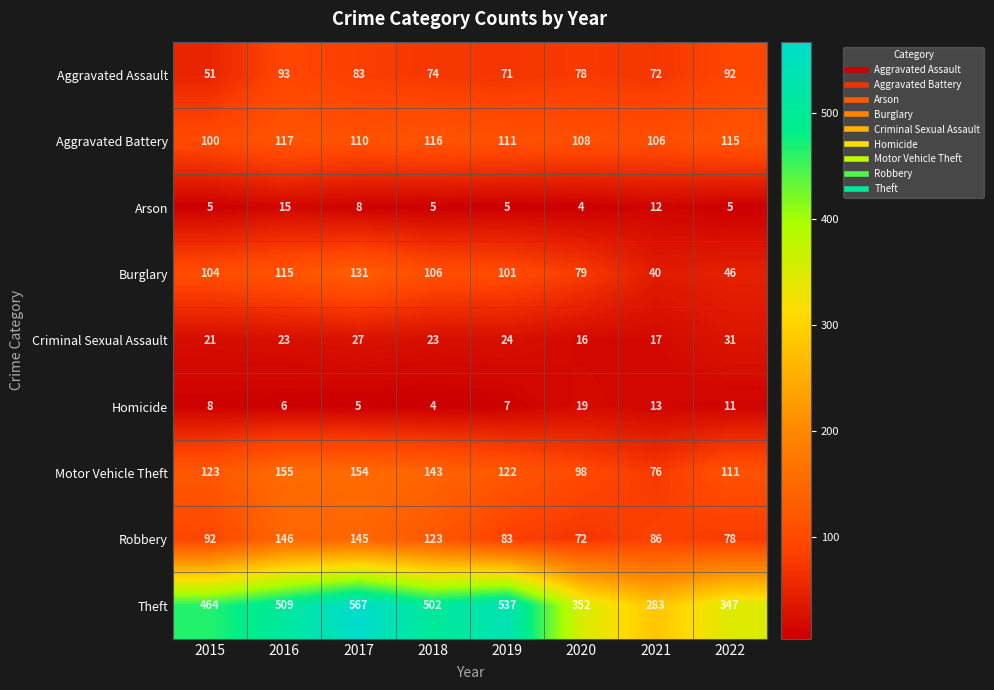

At which category is the sum across all series the highest?

2017